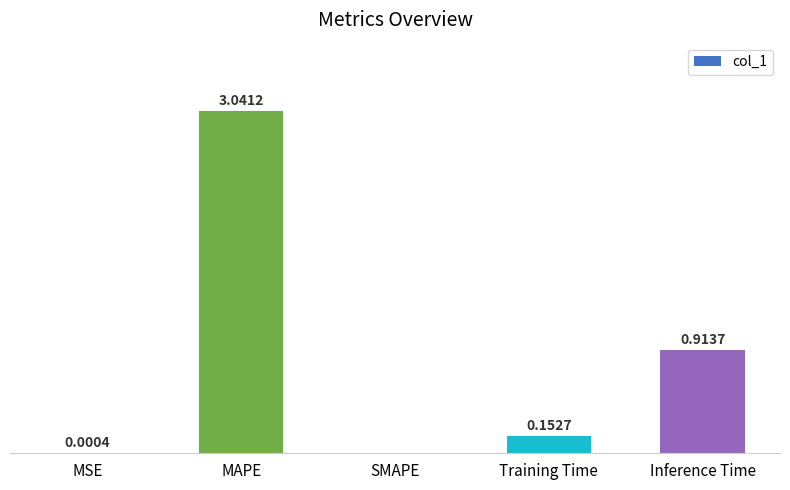

Which label corresponds to the largest value in the chart?

MAPE